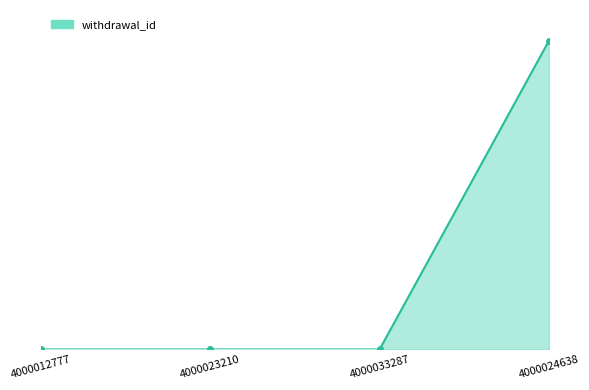

At which category does the chart reach its peak across all series?

4000024638